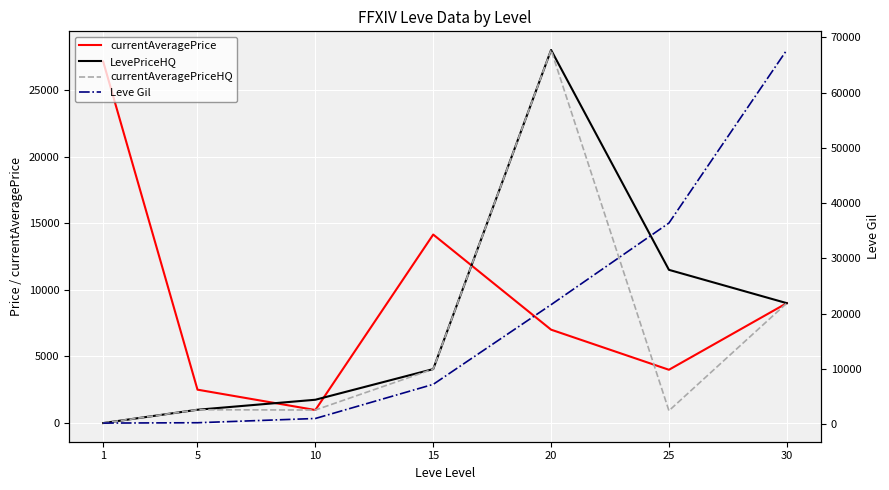

Which series changed the most between 5 and 30?

Leve Gil